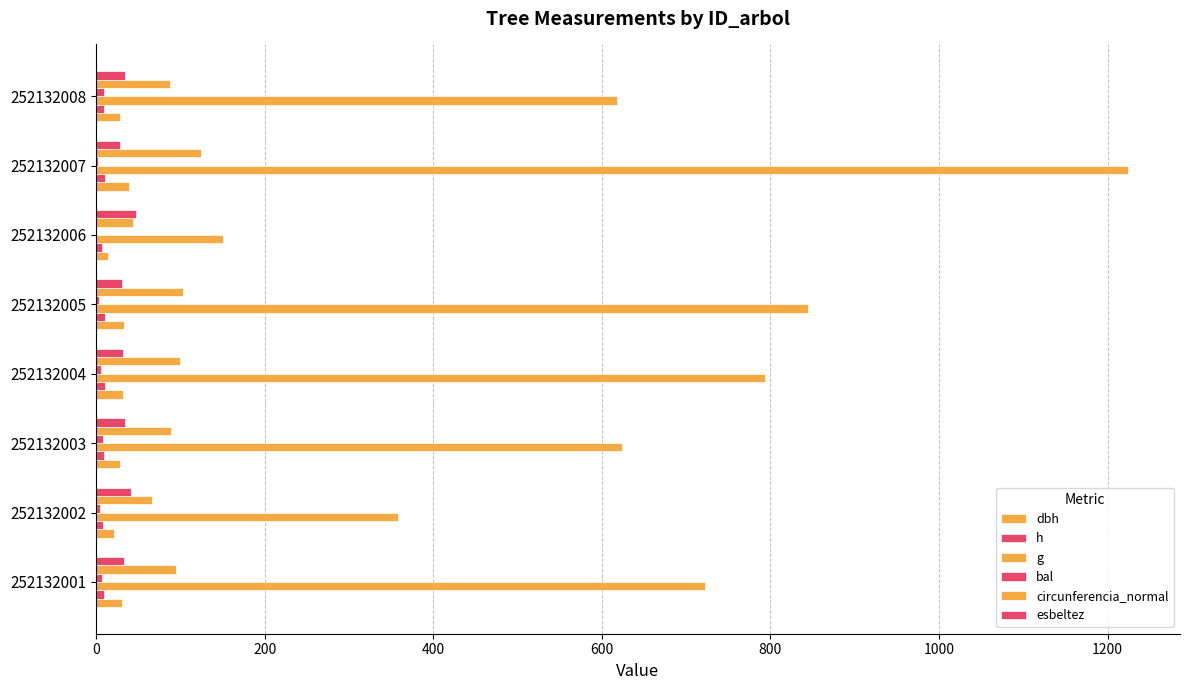

List the series in order of their peak value, lowest first.

bal, h, dbh, esbeltez, circunferencia_normal, g